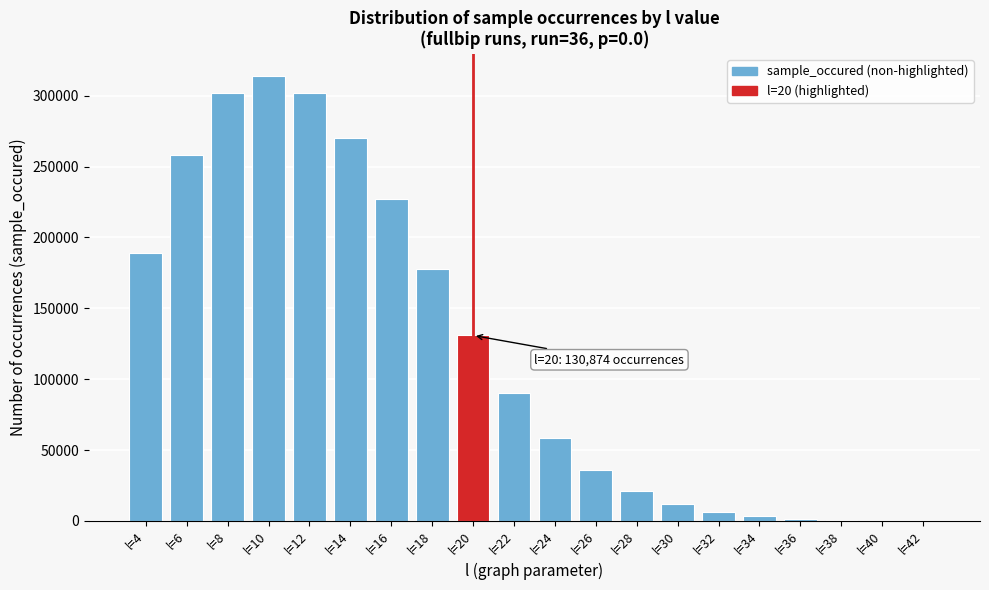

Is it true that the value at l=28 is 8463?

False